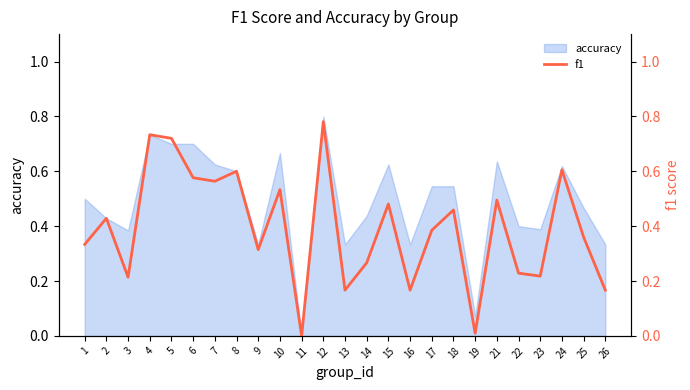

What is the average value?

0.4